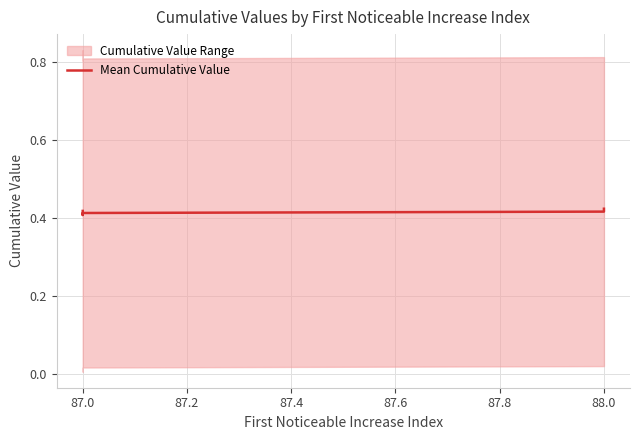

What is the average value?

0.4